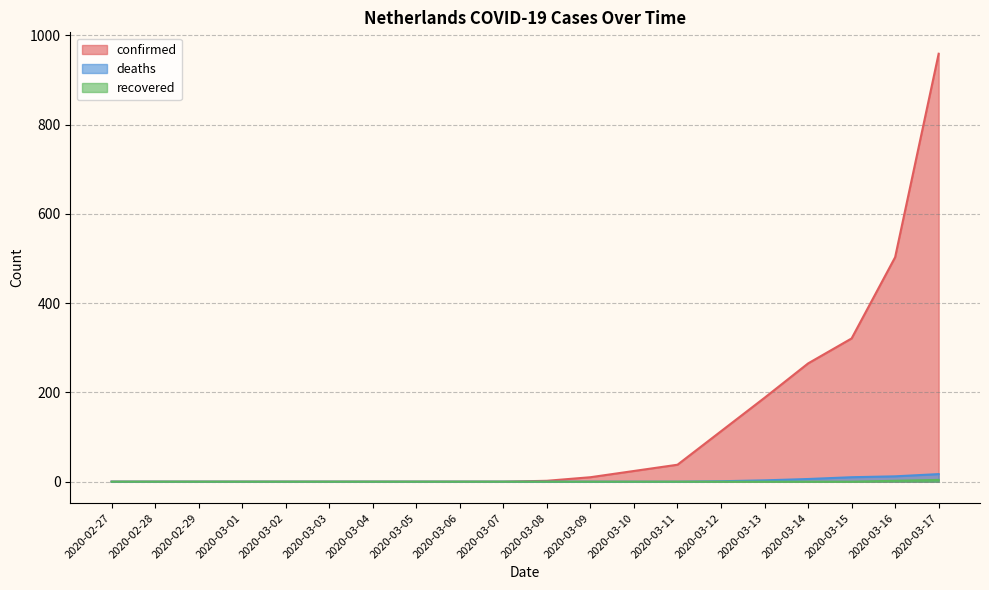

Is the value of confirmed at 2020-03-16 greater than the value of deaths at 2020-03-15?

Yes